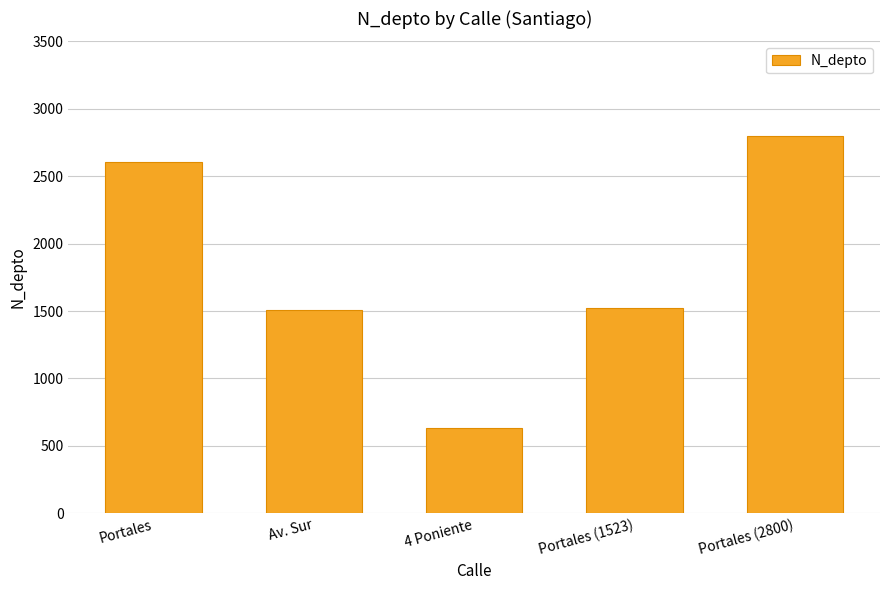

What is the change in value from 4 Poniente to Portales (2800)?

+2170